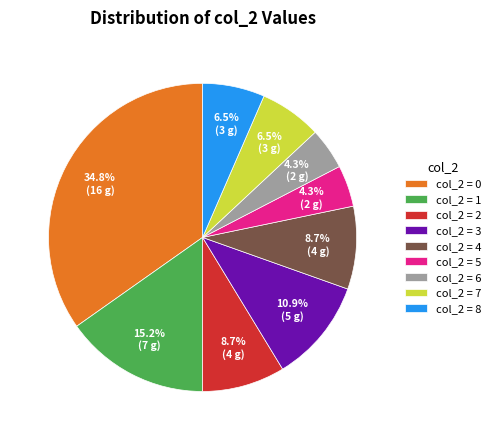

Which category has the biggest portion of the pie?

col_2 = 0